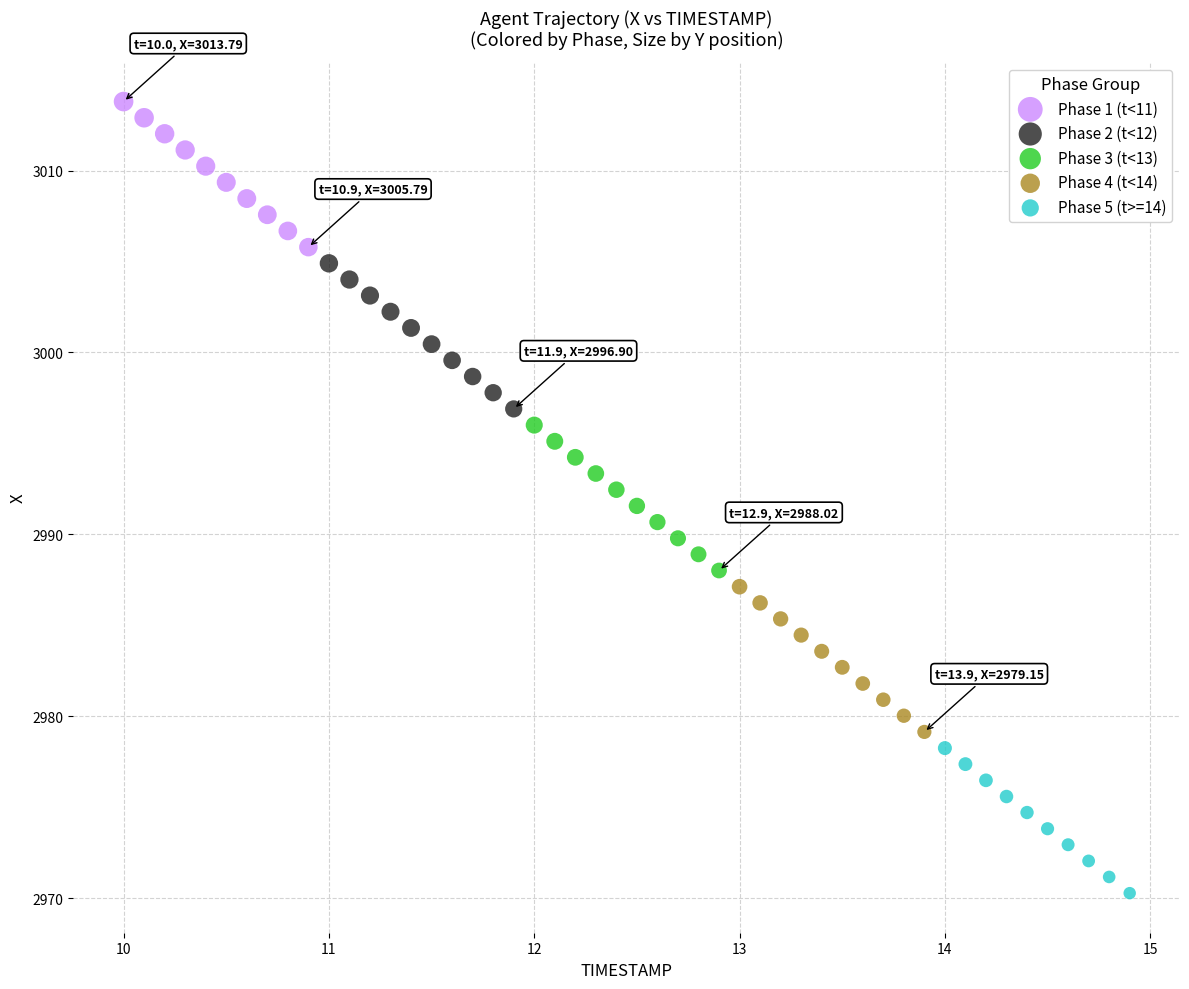

Which series contains the highest Y value?

Phase 1 (t<11)